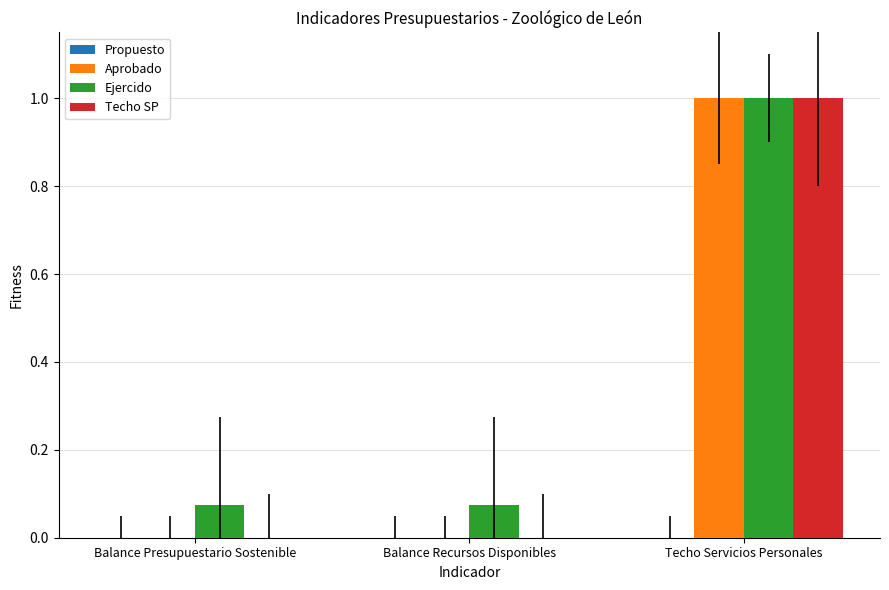

The value of Aprobado at Balance Recursos Disponibles is -0.4. True or false?

False